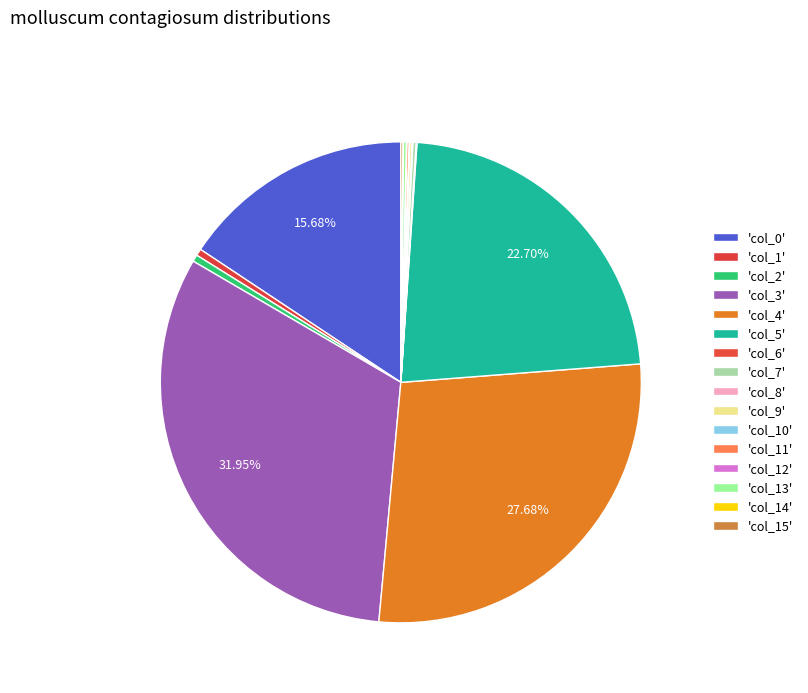

How many slices are in this pie chart?

16